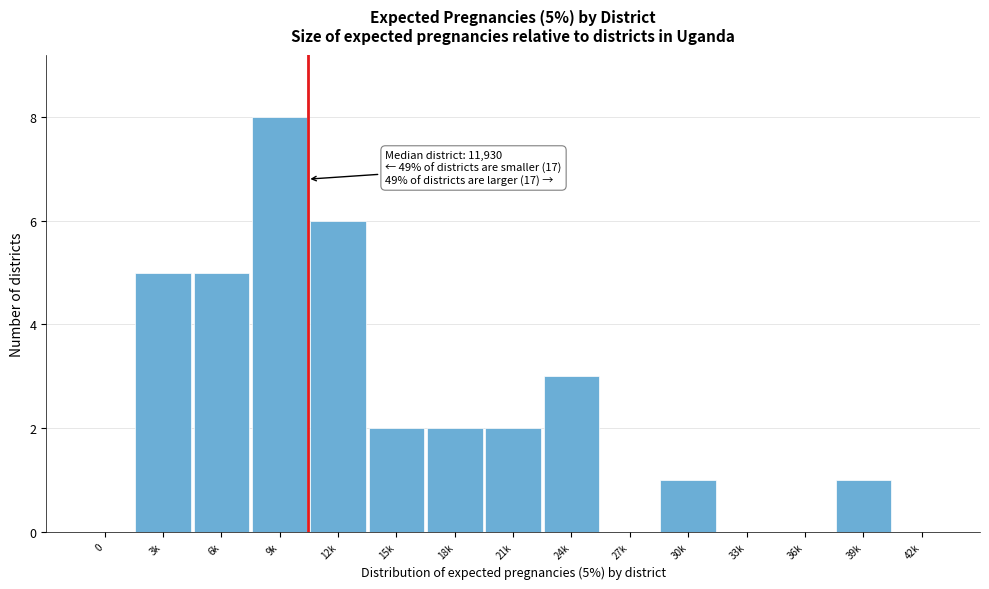

Reading right to left, extract all data points from this chart.

42k=0	39k=1	36k=0	33k=0	30k=1	27k=0	24k=3	21k=2	18k=2	15k=2	12k=6	9k=8	6k=5	3k=5	0=0